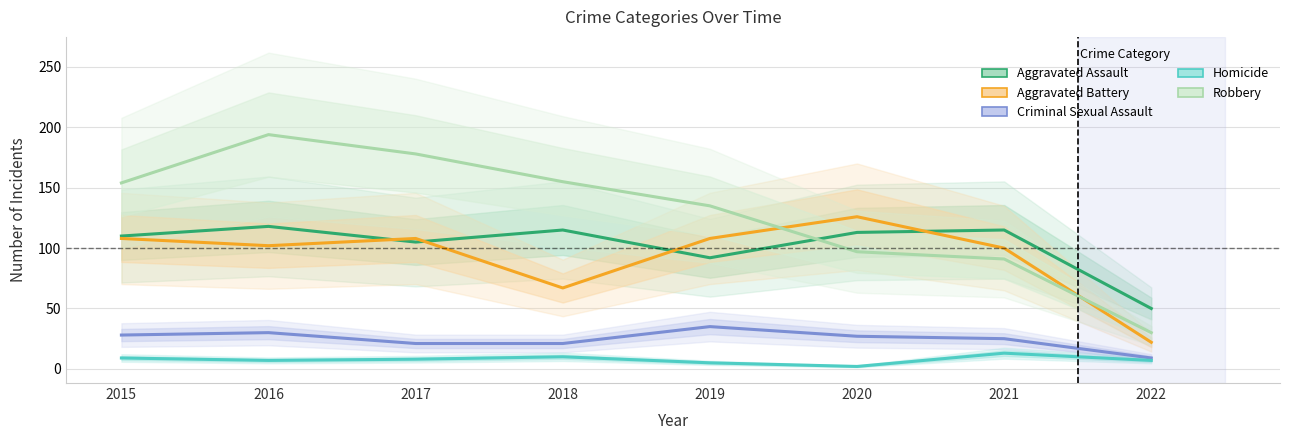

What is the minimum value shown in the chart?

2